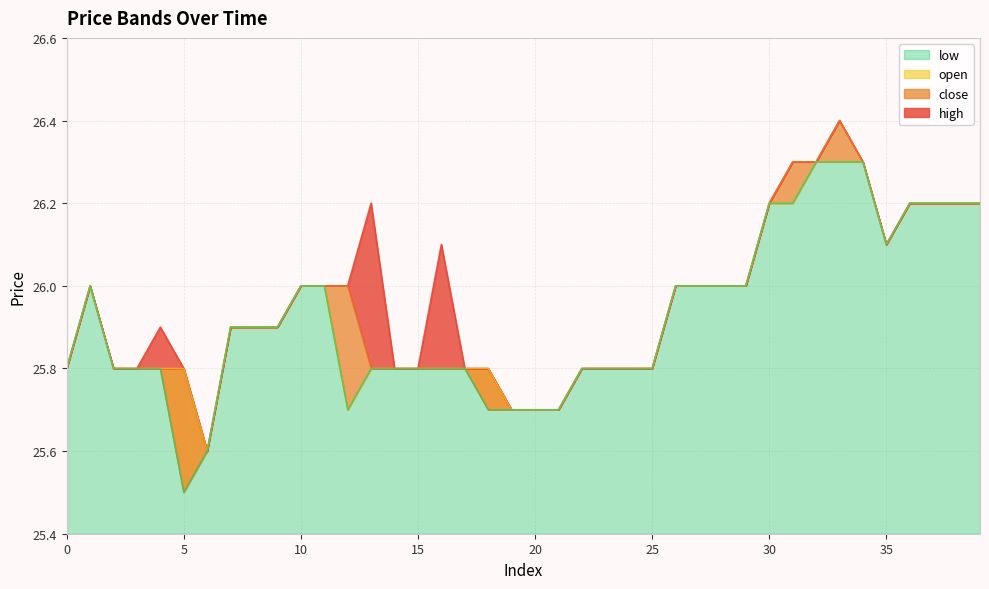

In open, how many points are higher than both neighbors (excluding endpoints)?

1